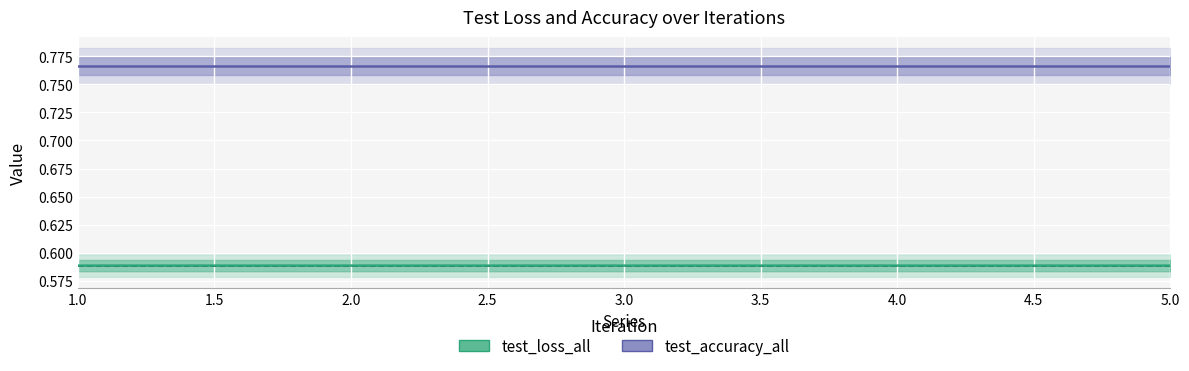

List the series in order of their overall mean, lowest first.

test_loss_all, test_accuracy_all